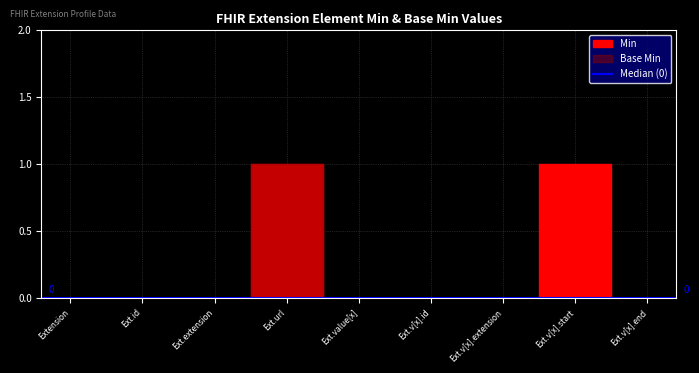

What is the greatest value displayed?

1